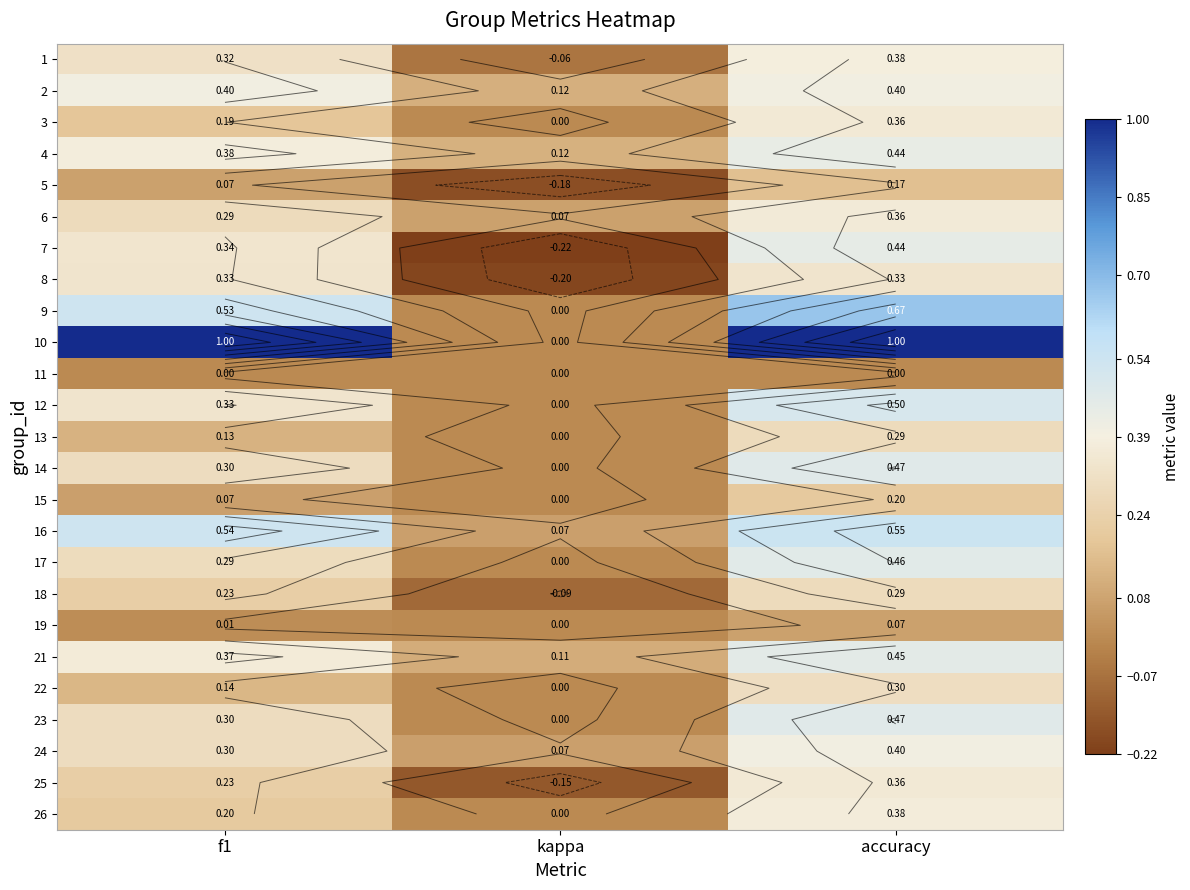

Which has a higher value, f1 or kappa?

f1